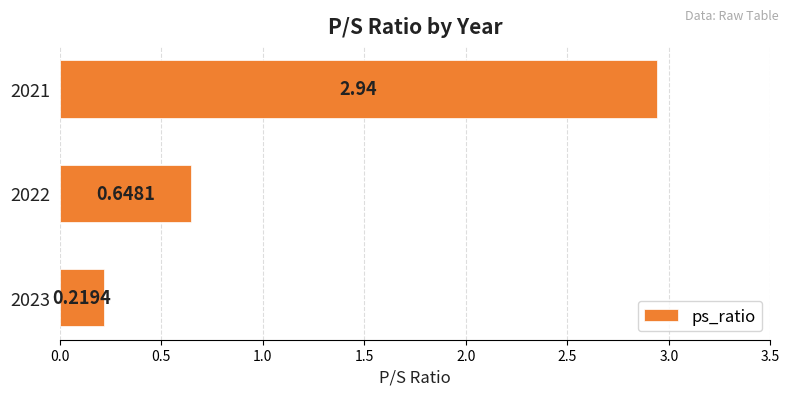

How many bars are there in total?

3